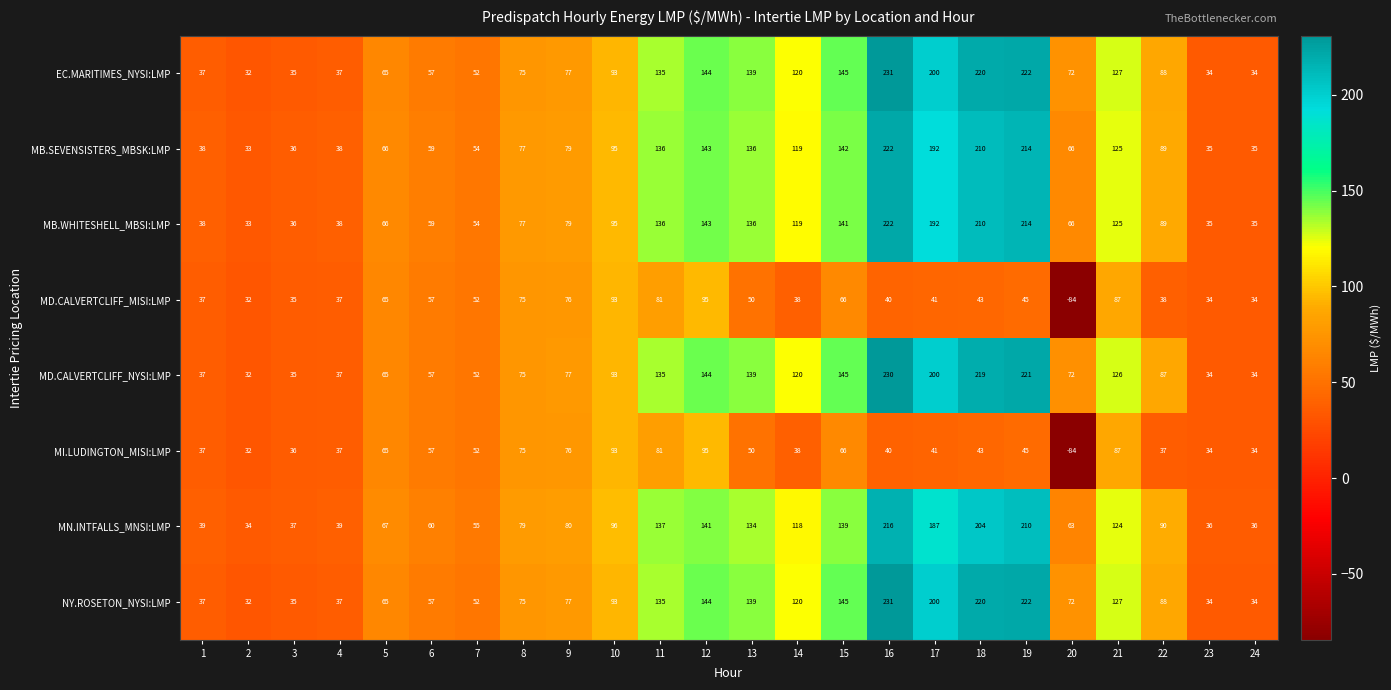

What is the difference between the highest and lowest values at 16?

191